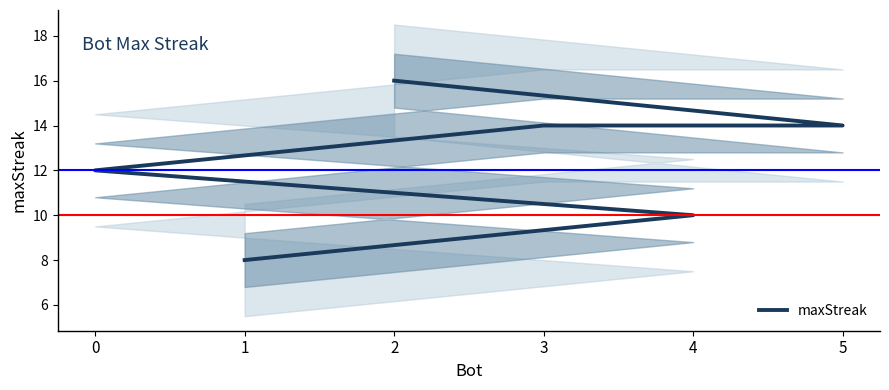

What is the ratio of the value at 1 to the value at 2?

0.5